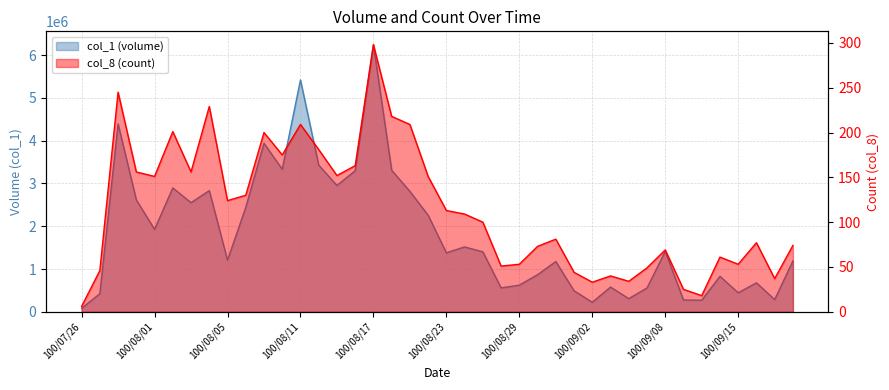

What are all the series names shown in the legend?

col_1 (volume), col_8 (count)